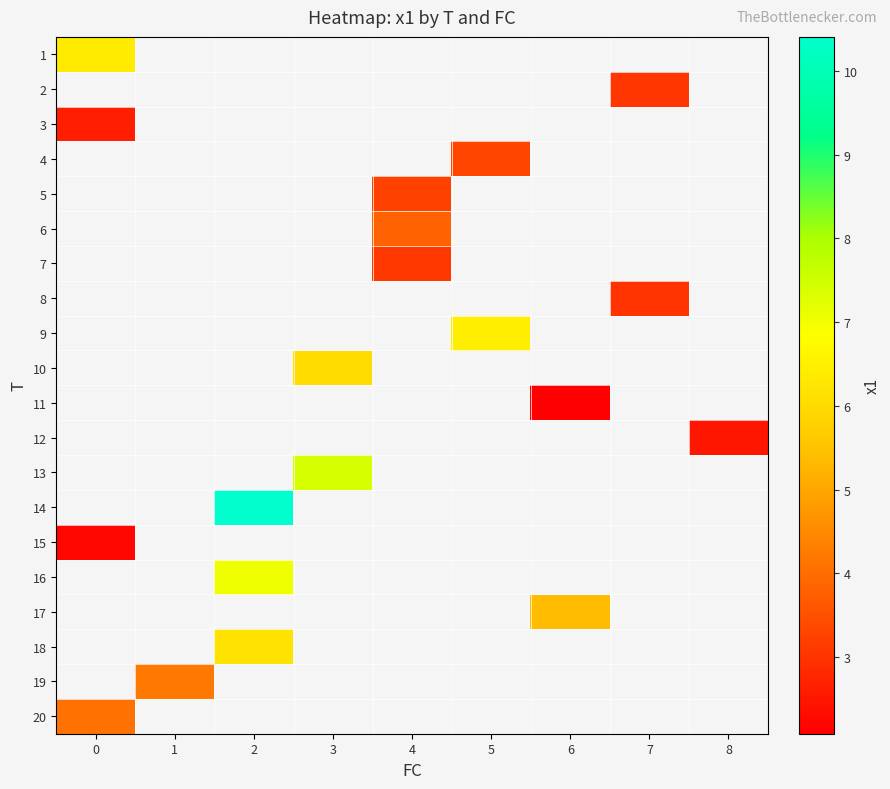

Where does the row_5 series first go above 3?

4